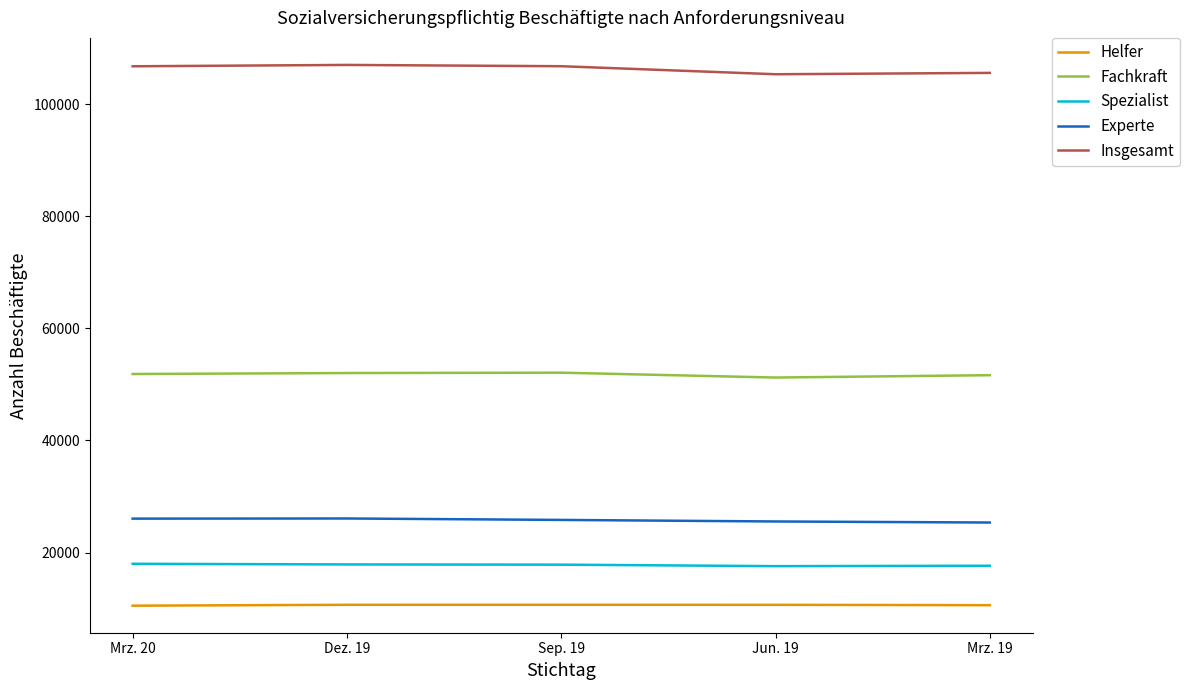

At how many categories does at least one series exceed 79749?

5